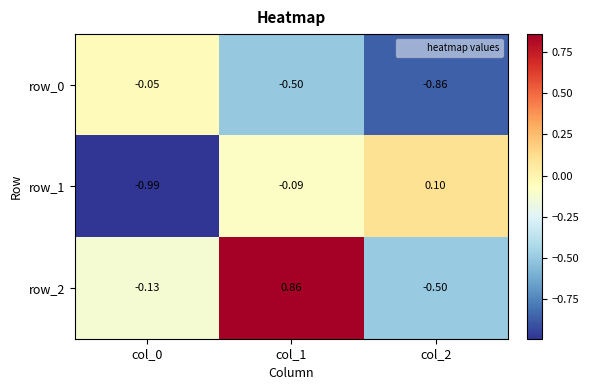

What is the sum of the row_1 values at col_0 and col_1?

-1.1